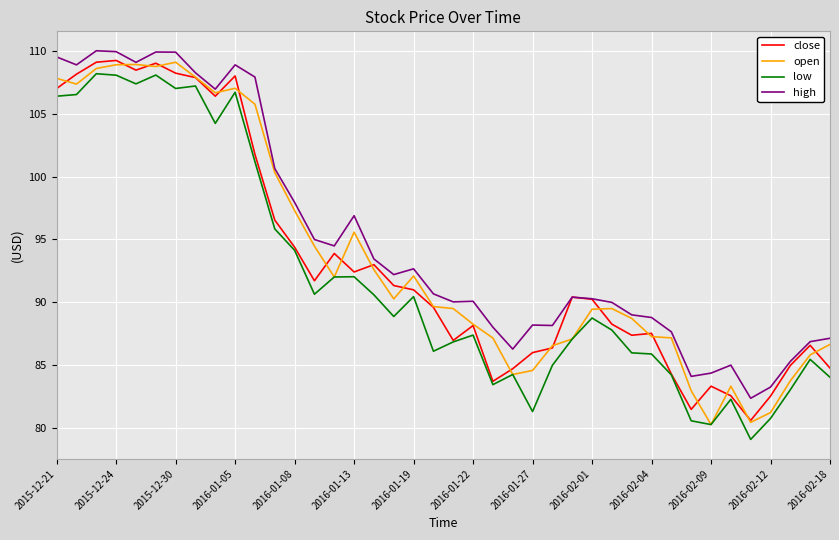

What is the minimum value shown in the chart?

79.1